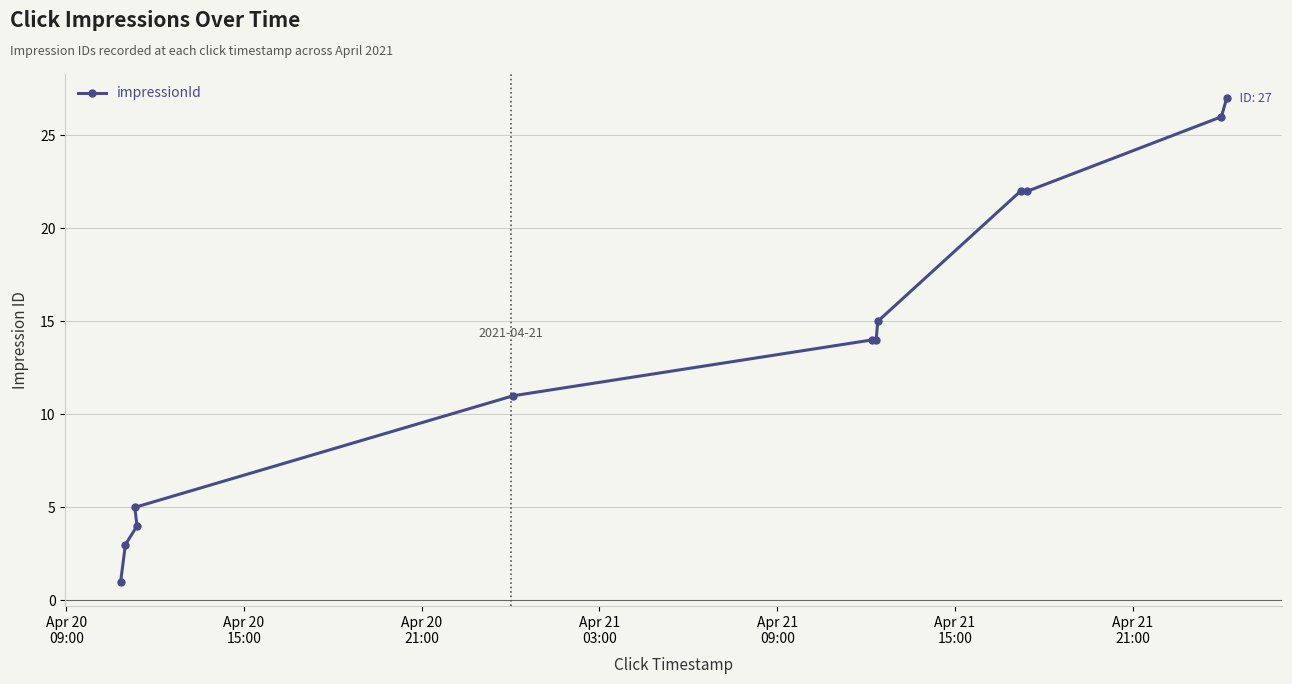

What is the greatest value displayed?

27